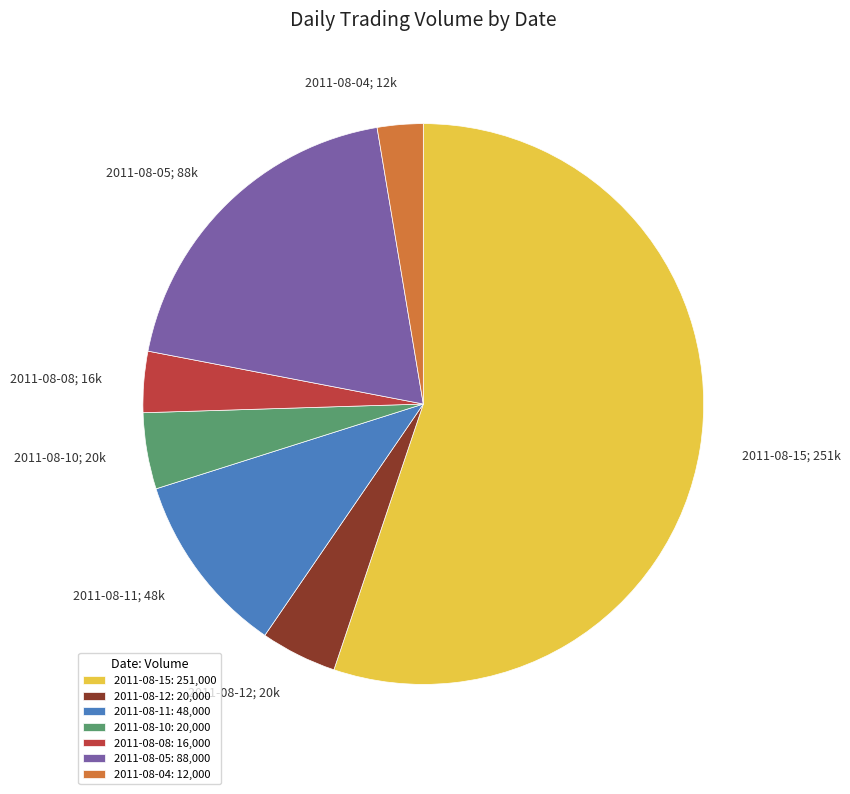

How many segments does this pie chart have?

7